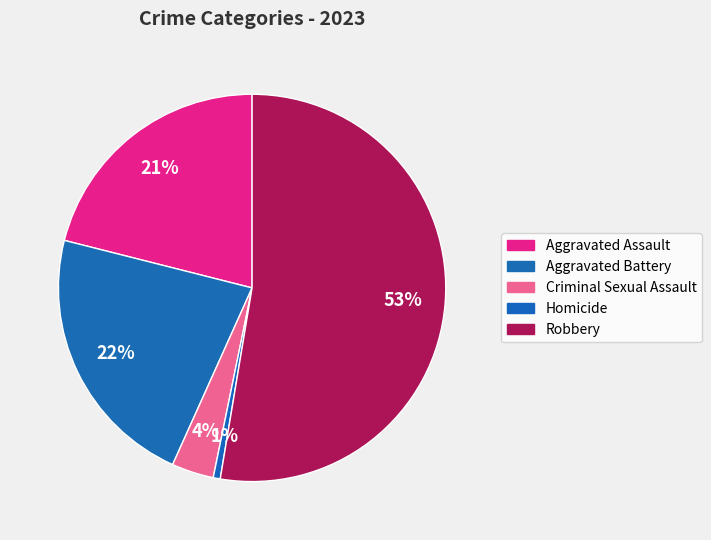

Does Aggravated Assault represent more than half of the total?

No